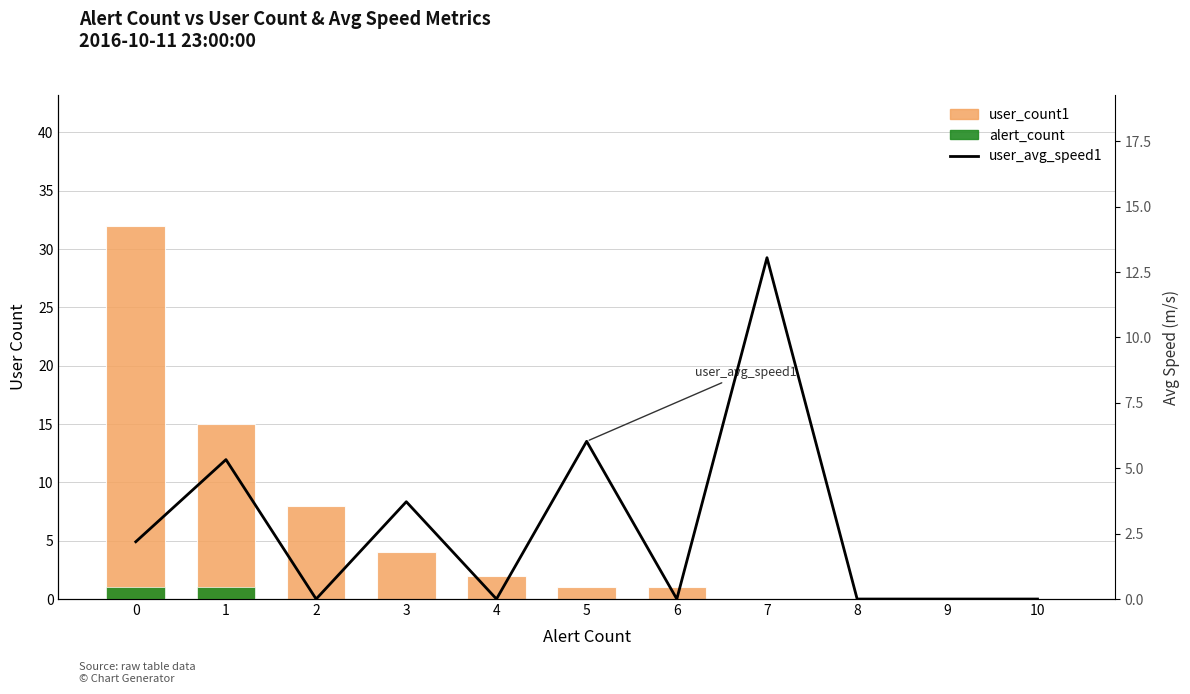

At how many categories does at least one series exceed 14?

2